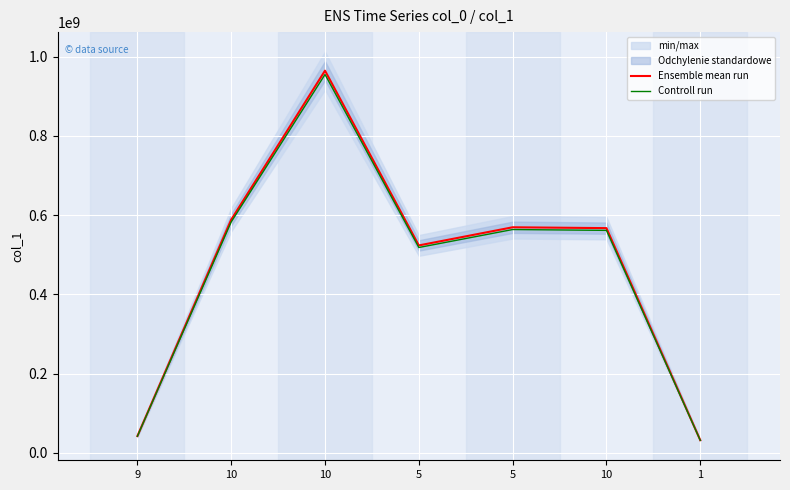

At which label is Ensemble mean run closest to 498070638?

5